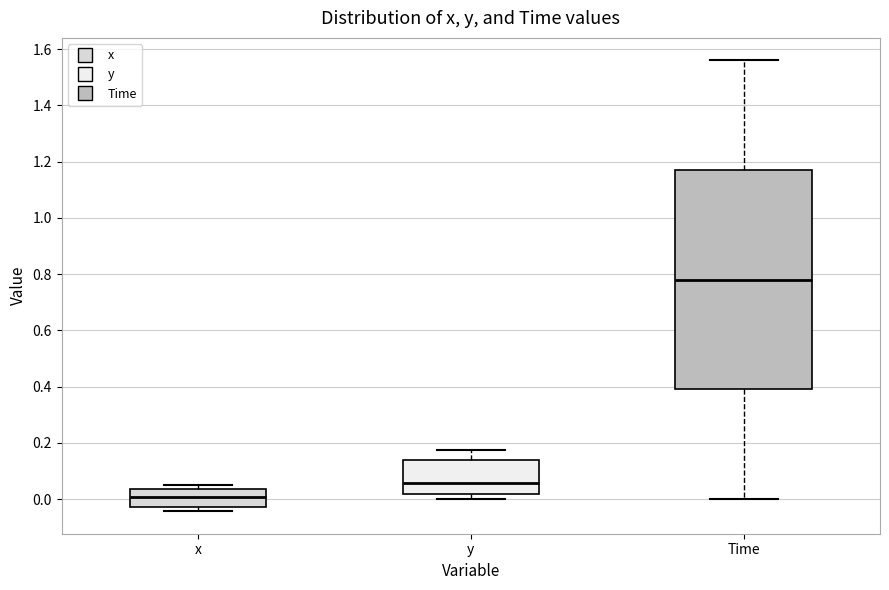

Reading left to right, read every box against the y-axis: the position of its median line, the range the box covers, and the ends of its whiskers. The values are not printed on the chart, so give them approximately, as read against the axis.

x: median 0.00, box -0.02 to 0.04, whiskers -0.04 to 0.06
y: median 0.06, box 0.02 to 0.14, whiskers 0.00 to 0.18
Time: median 0.78, box 0.40 to 1.18, whiskers 0.00 to 1.56